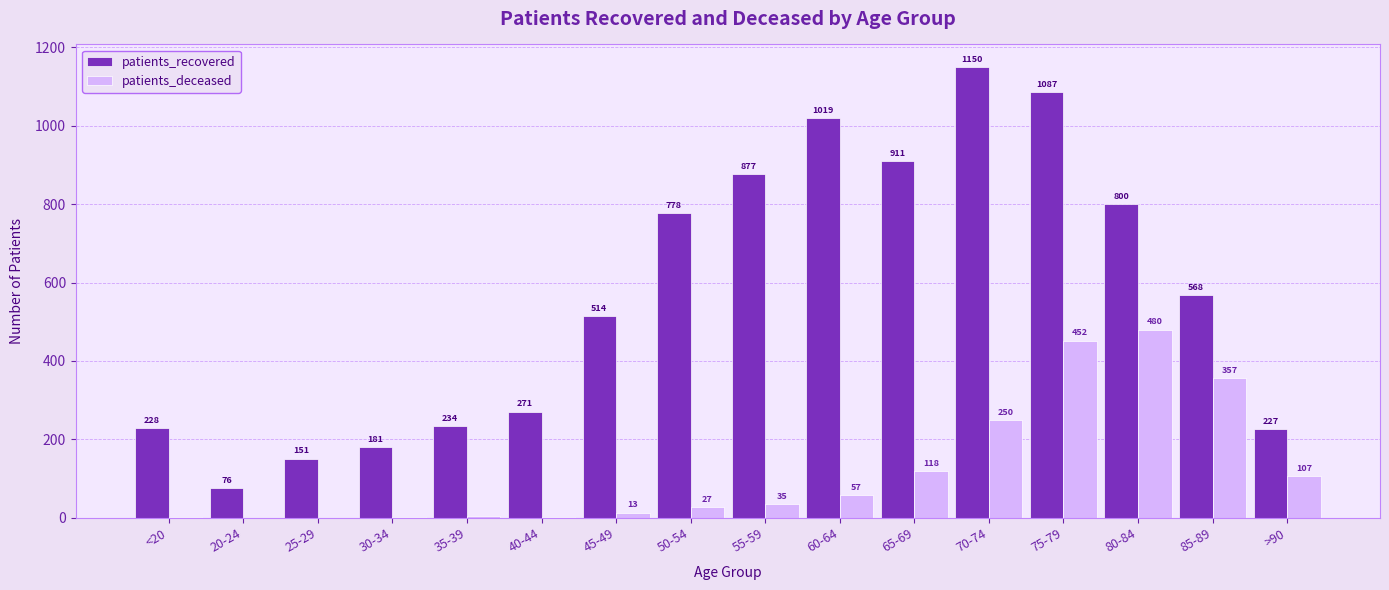

Which series has the largest total across all categories?

patients_recovered